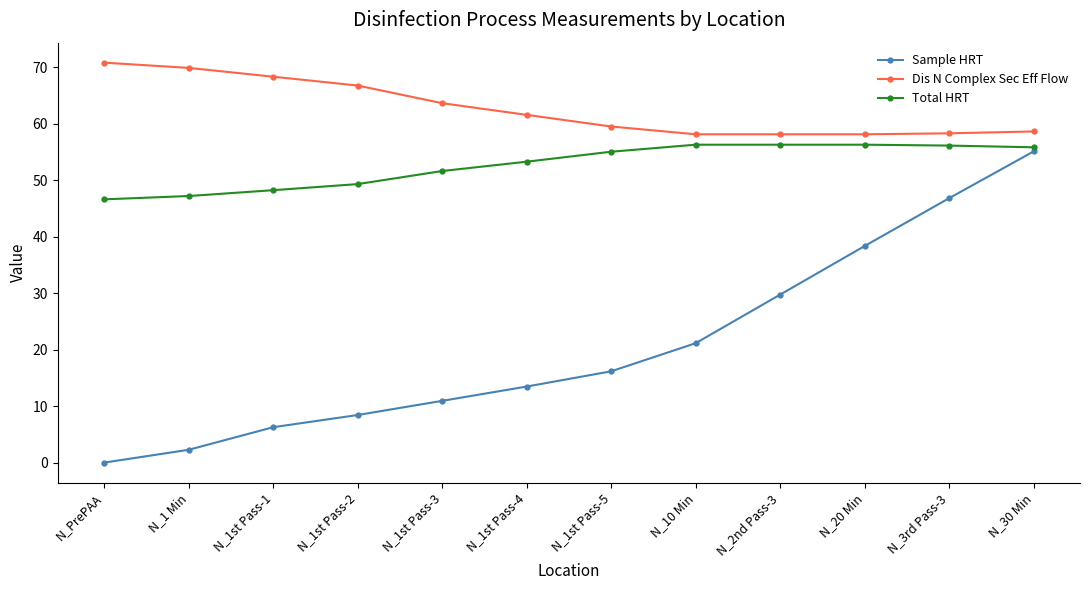

At which category is the sum across all series the highest?

N_30 Min